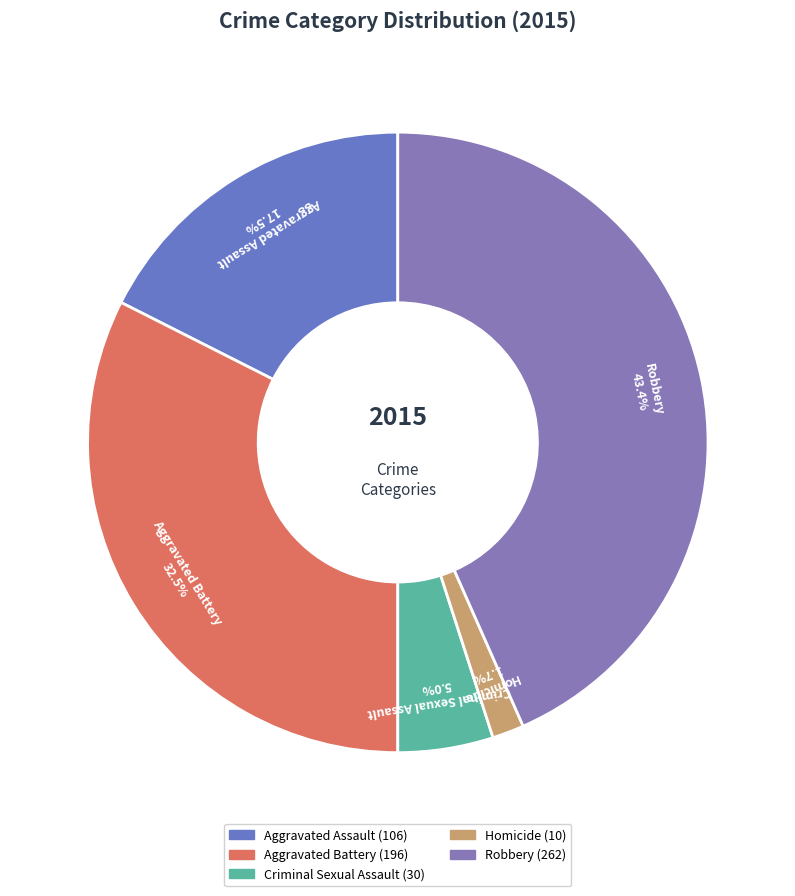

Does Criminal Sexual Assault represent more than half of the total?

No